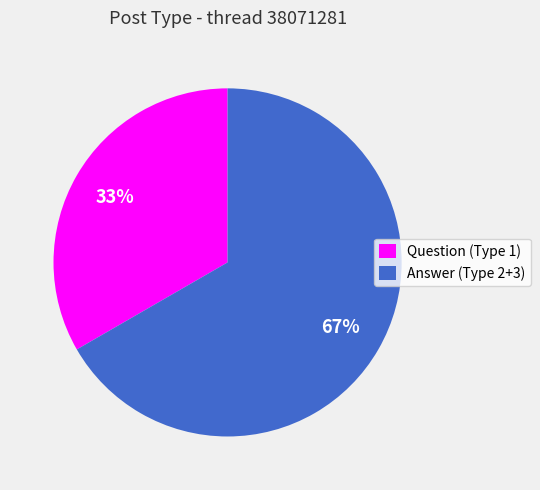

How many segments does this pie chart have?

2